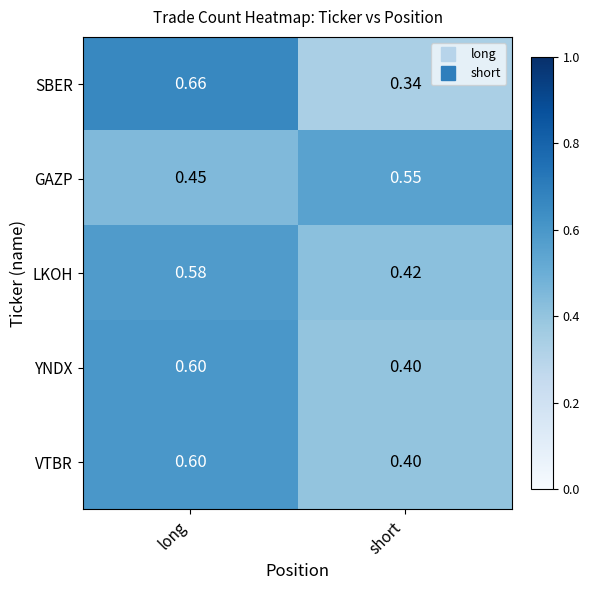

At which label does VTBR reach its minimum?

short